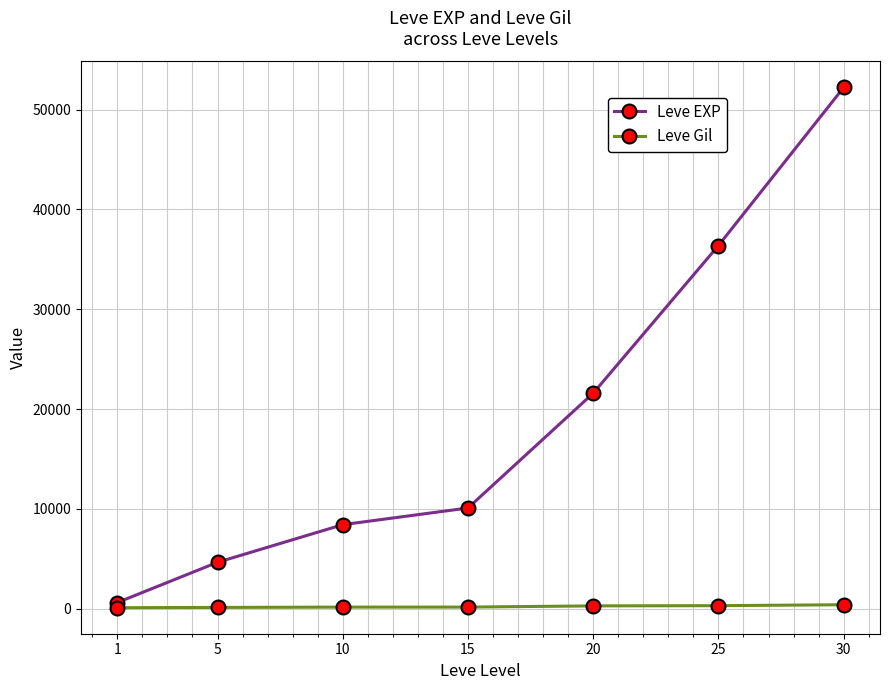

What are all the series names shown in the legend?

Leve EXP, Leve Gil